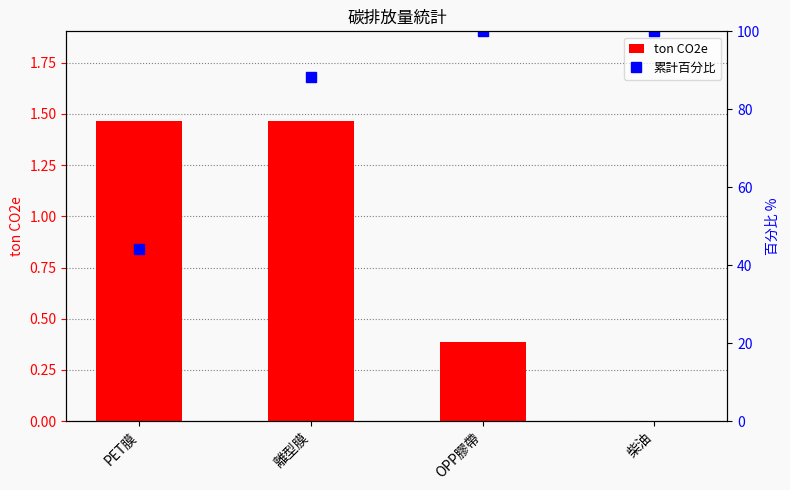

Reading left to right, what are all the values shown in this chart?

ton CO2e: PET膜=1.5	離型膜=1.5	OPP膠帶=0.4	柴油=0.0
累計百分比: PET膜=44.1	離型膜=88.2	OPP膠帶=100.0	柴油=100.0